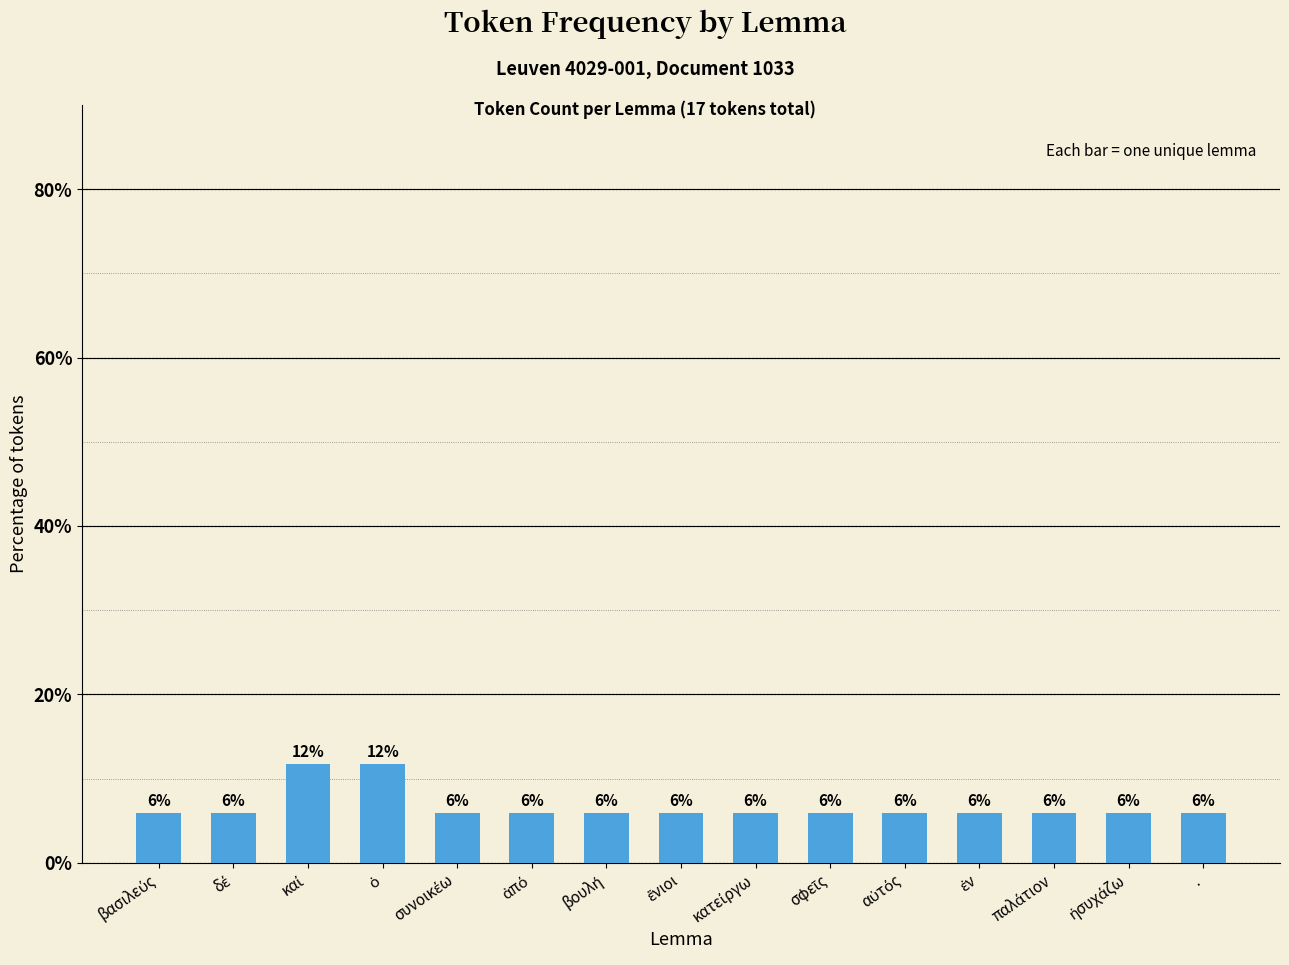

What is the average value?

6.7